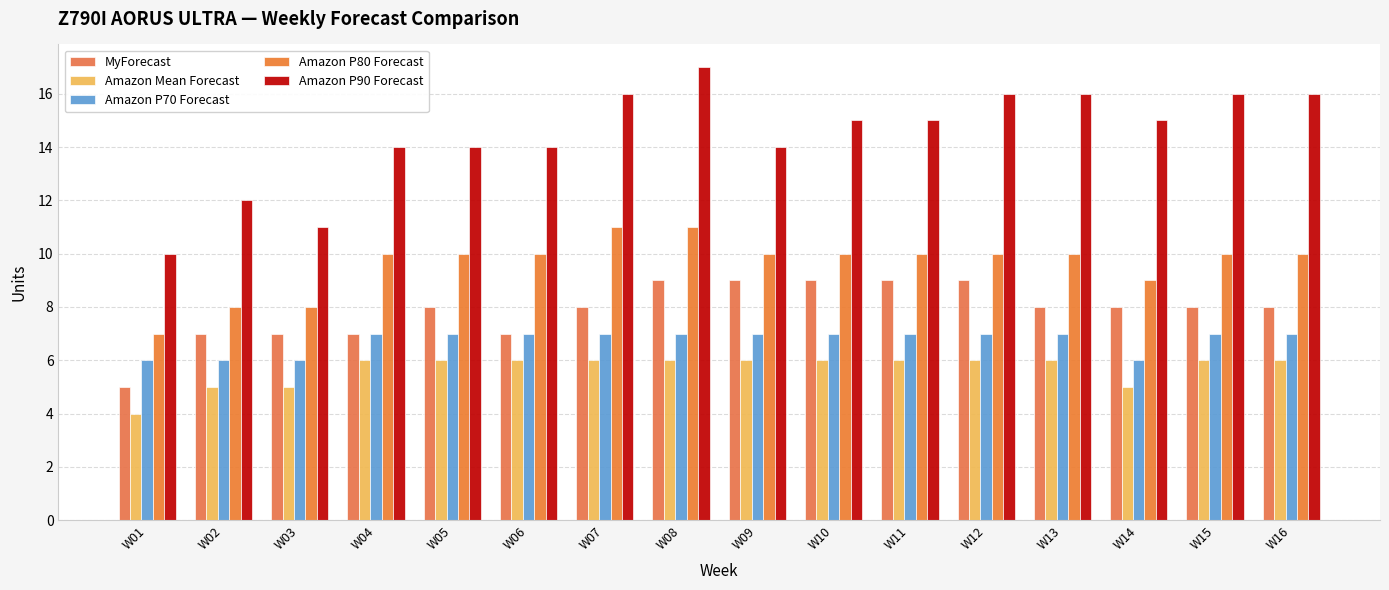

What is the difference between the Amazon P70 Forecast values at W14 and W16?

1